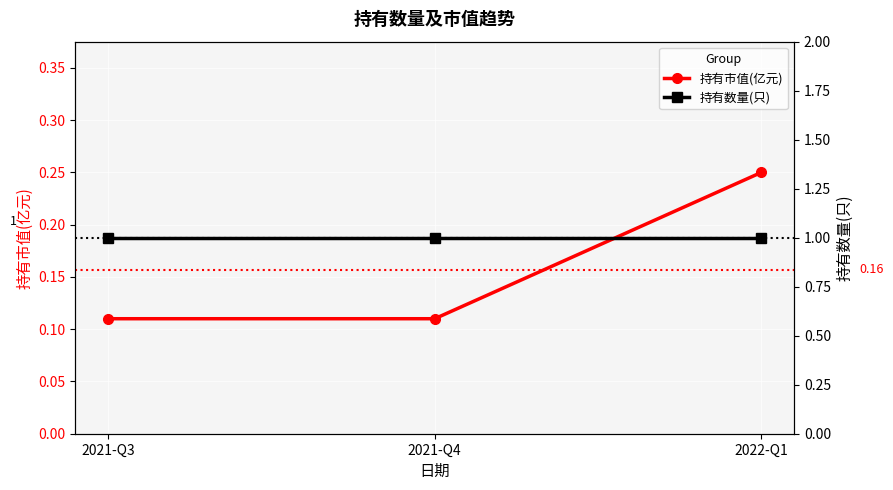

Rank the categories by 持有市值(亿元) value from lowest to highest.

2021-Q3, 2021-Q4, 2022-Q1